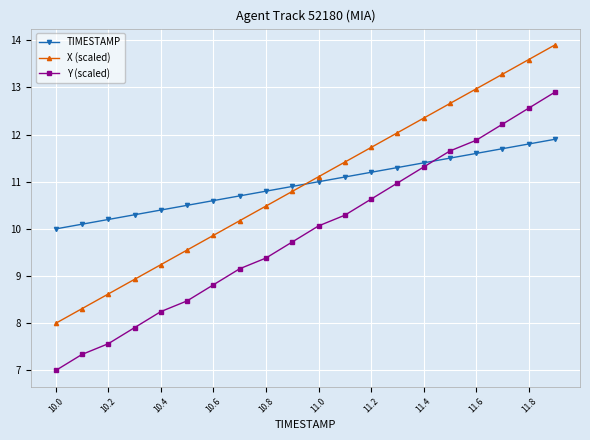

True or false: X (scaled) and TIMESTAMP cross at least once.

True